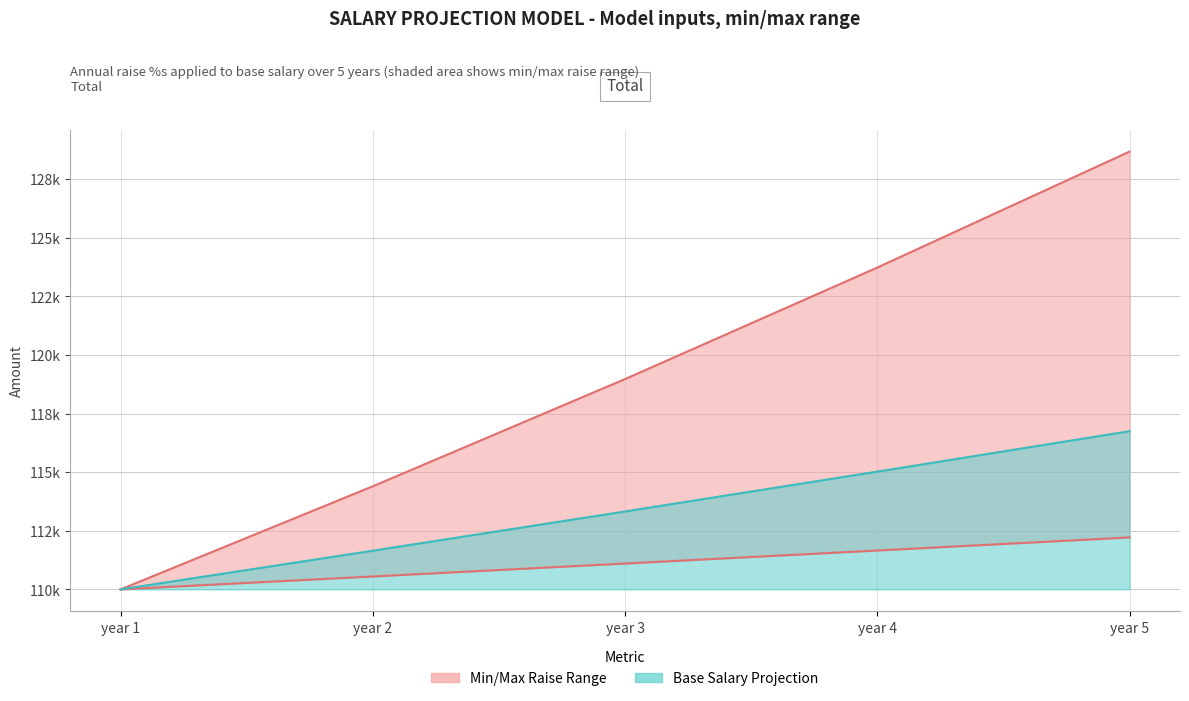

Reading right to left, transcribe all the data shown in this chart.

min_raise: year 5=112216.6	year 4=111658.3	year 3=111102.8	year 2=110550.0	year 1=110000.0
max_raise: year 5=128684.4	year 4=123735.0	year 3=118976.0	year 2=114400.0	year 1=110000.0
base_salary: year 5=116750.0	year 4=115024.6	year 3=113324.7	year 2=111650.0	year 1=110000.0